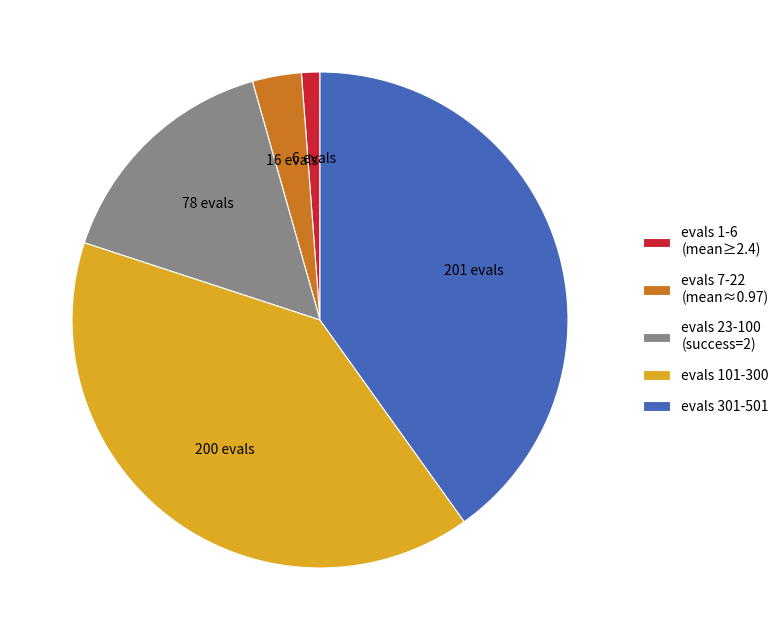

Do evals 7-22 (mean≈0.97) and evals 301-501 together represent more than half of the pie?

No